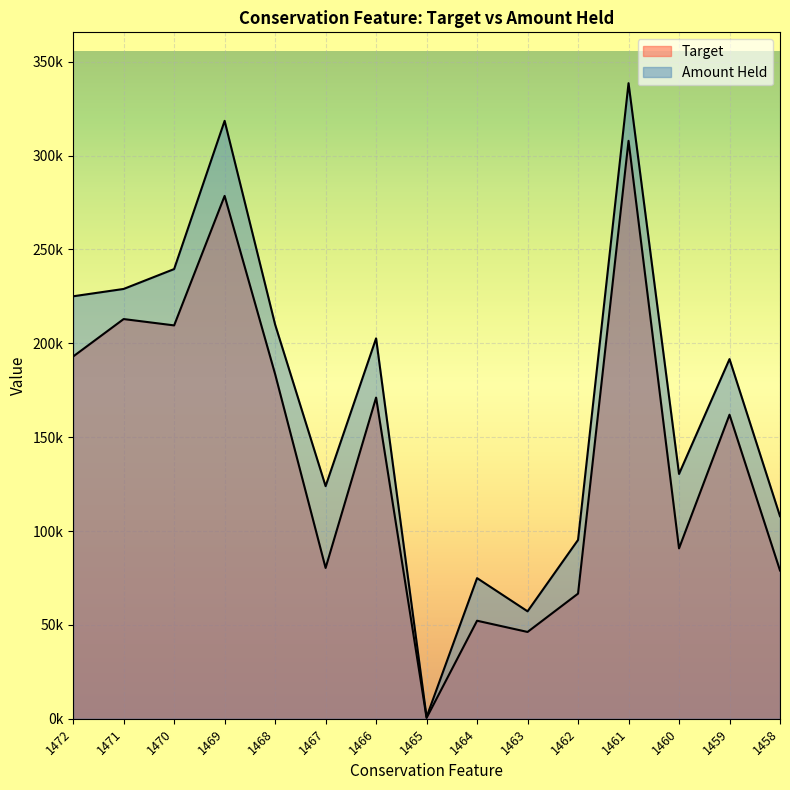

List the labels in order of Target value, smallest first.

1465, 1463, 1464, 1462, 1458, 1467, 1460, 1459, 1466, 1468, 1472, 1470, 1471, 1469, 1461